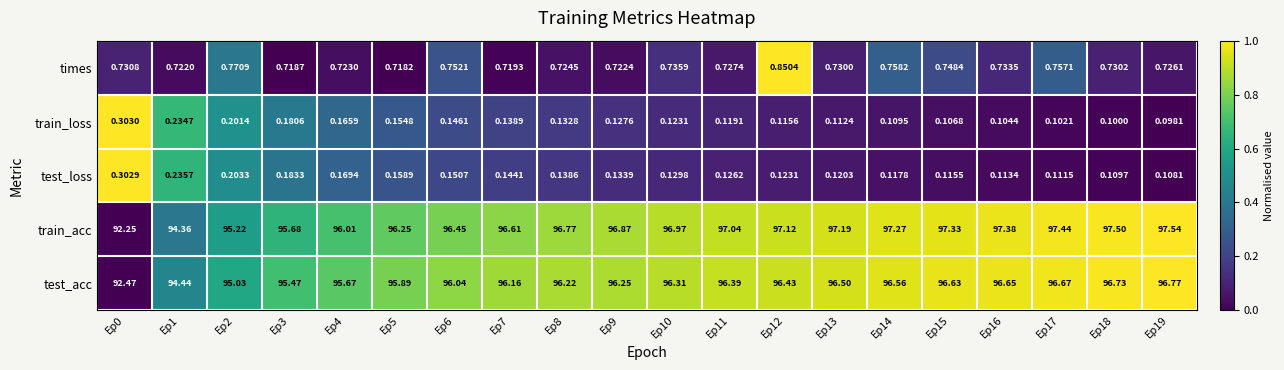

How many series are shown in this chart?

5